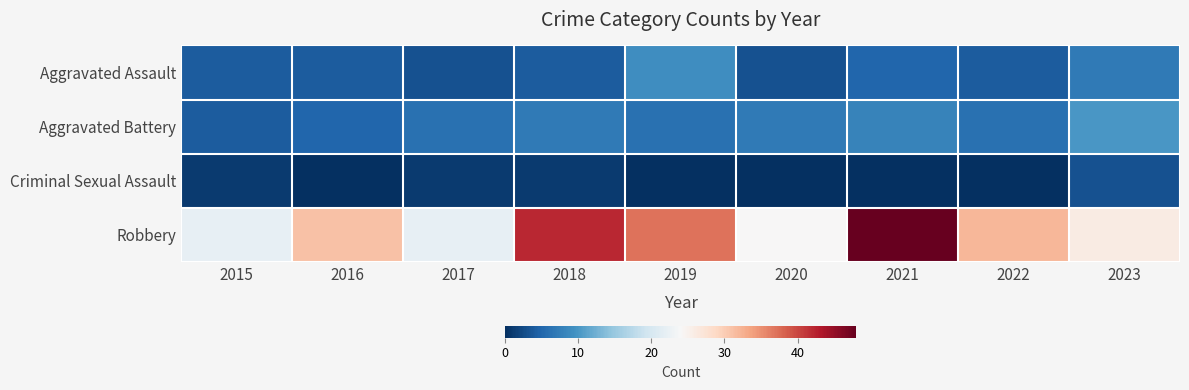

Which series has the largest total across all categories?

Robbery